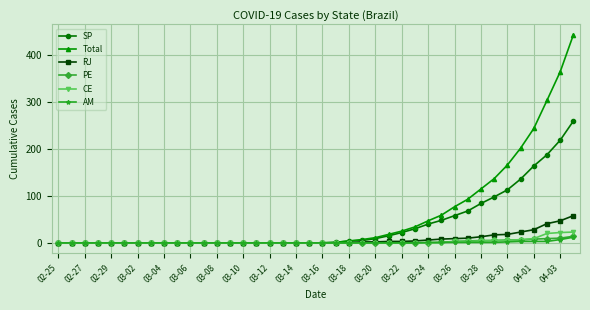

Which series has the largest range (max minus min)?

Total